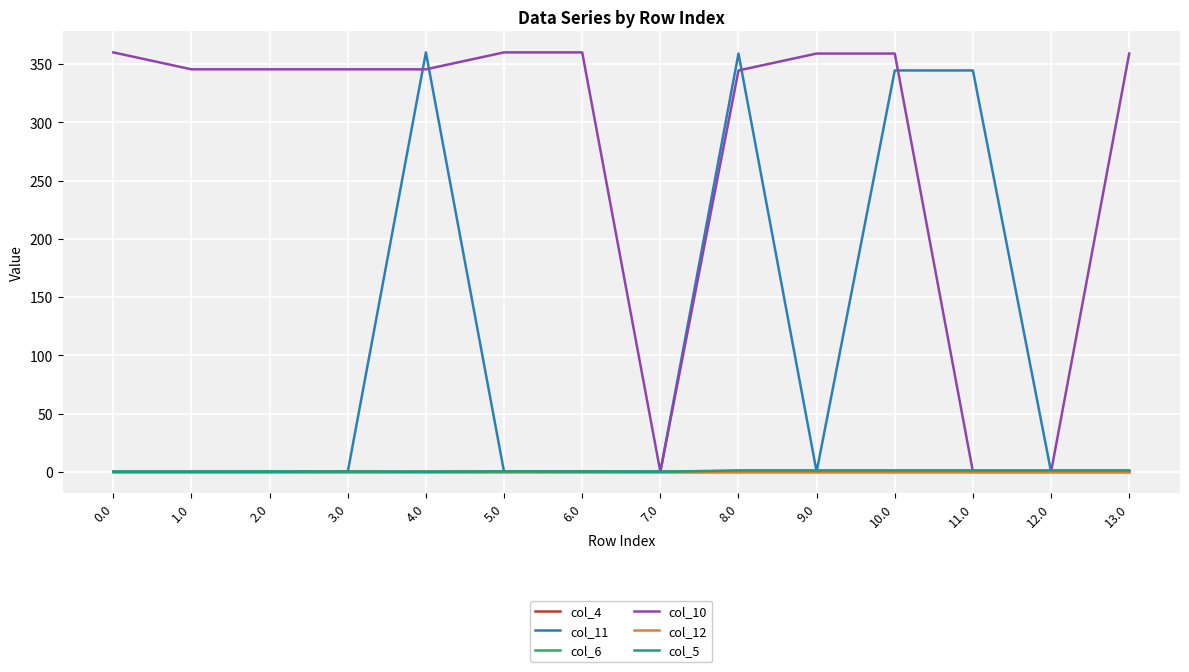

Does the chart display data point markers on the line(s)?

No